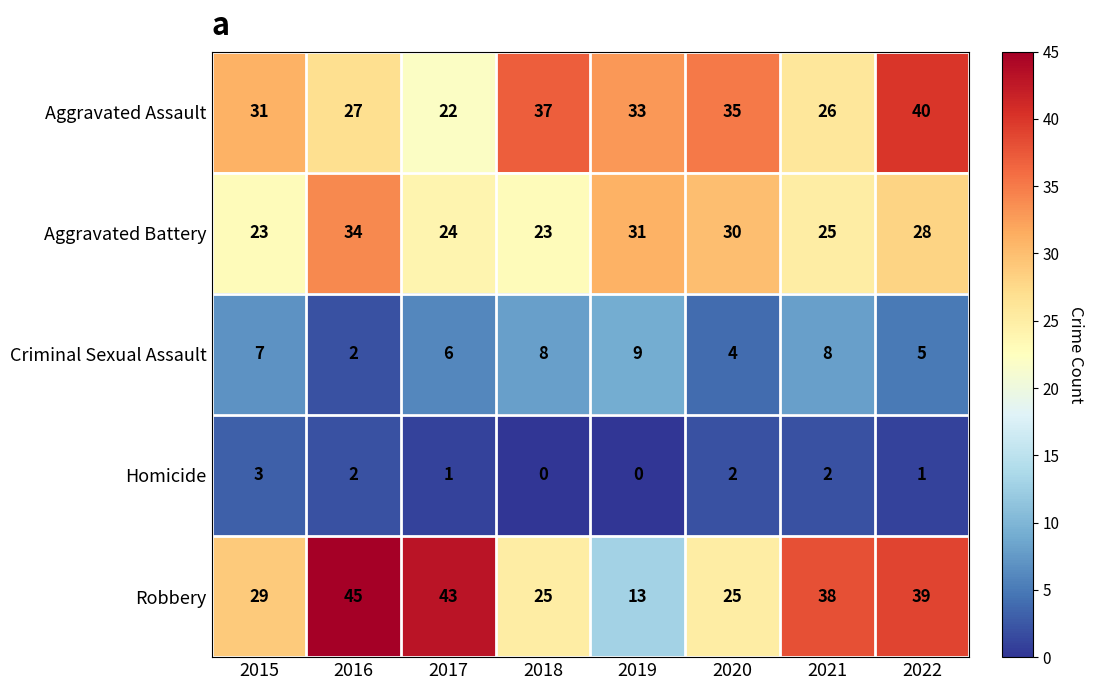

Which category has the highest value across all series?

2016